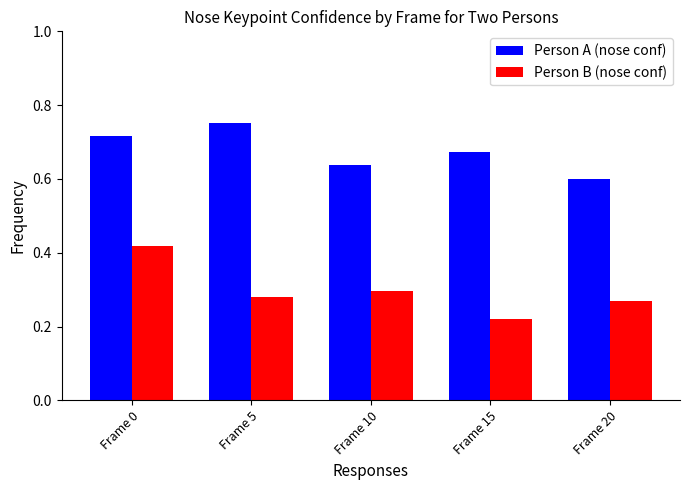

Which series changed the most between Frame 0 and Frame 20?

Person B (nose conf)